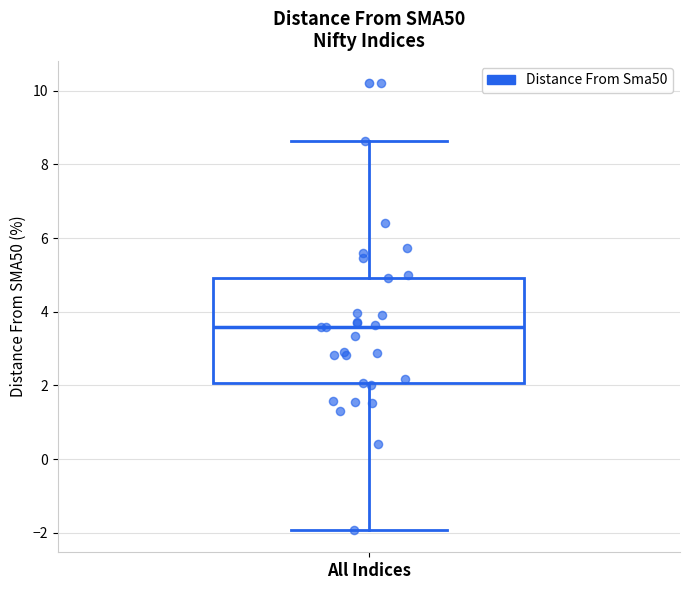

Read this box plot against the y-axis: the position of the median line, the range covered by the box, and the ends of both whiskers. The values are not printed on the chart, so give them approximately, as read against the axis.

median 3.6, box 2.0 to 5.0, whiskers -2.0 to 8.6